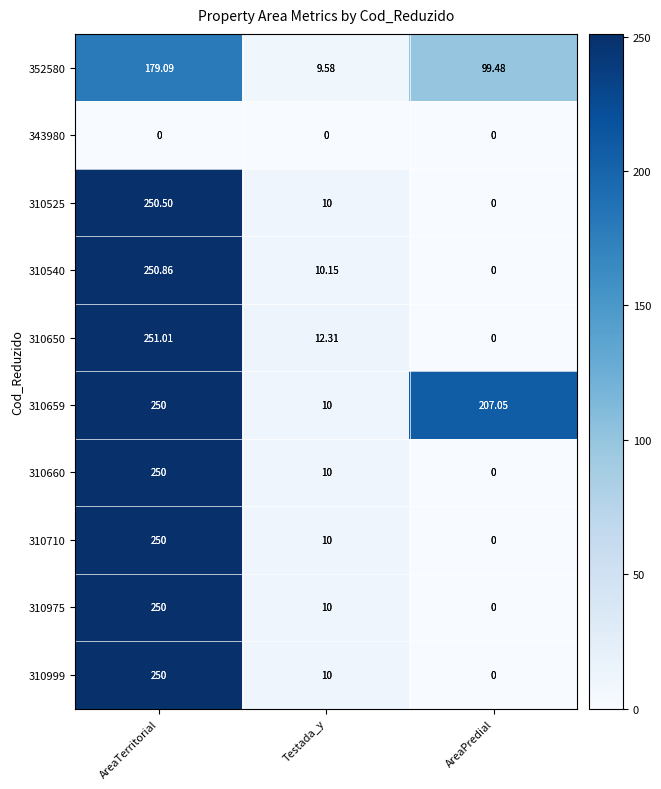

How many data points in 310525 are less than 10?

1